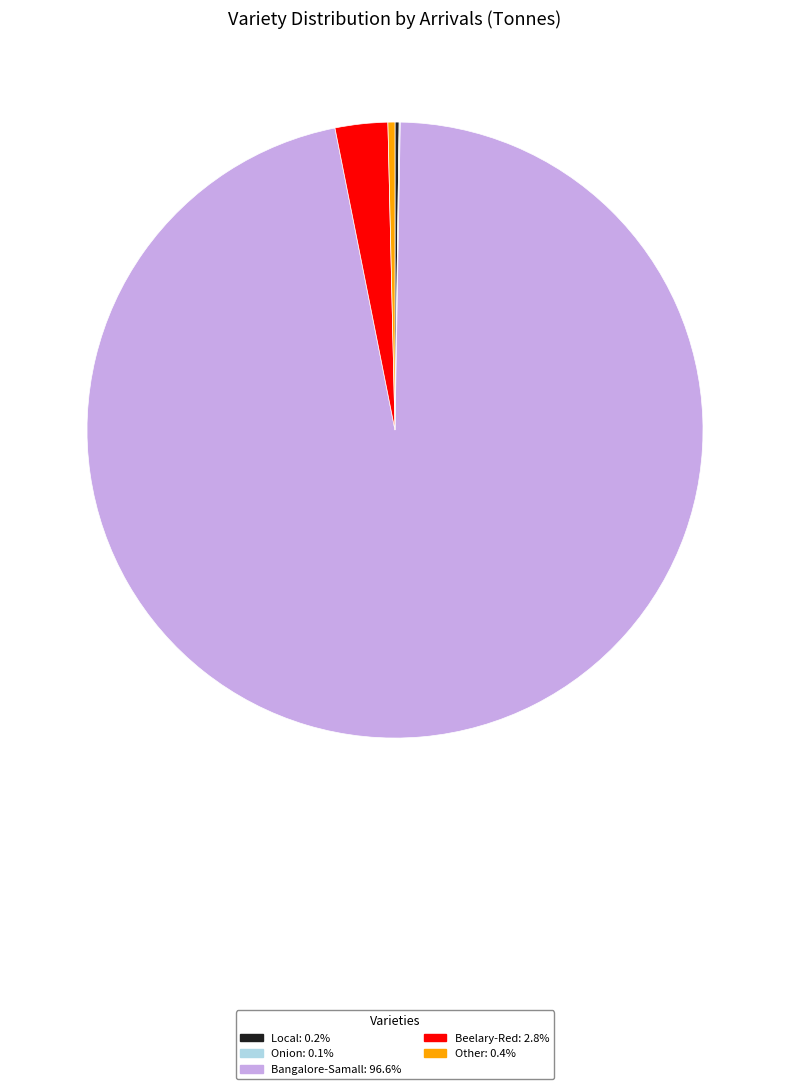

Which category has the biggest portion of the pie?

Bangalore-Samall